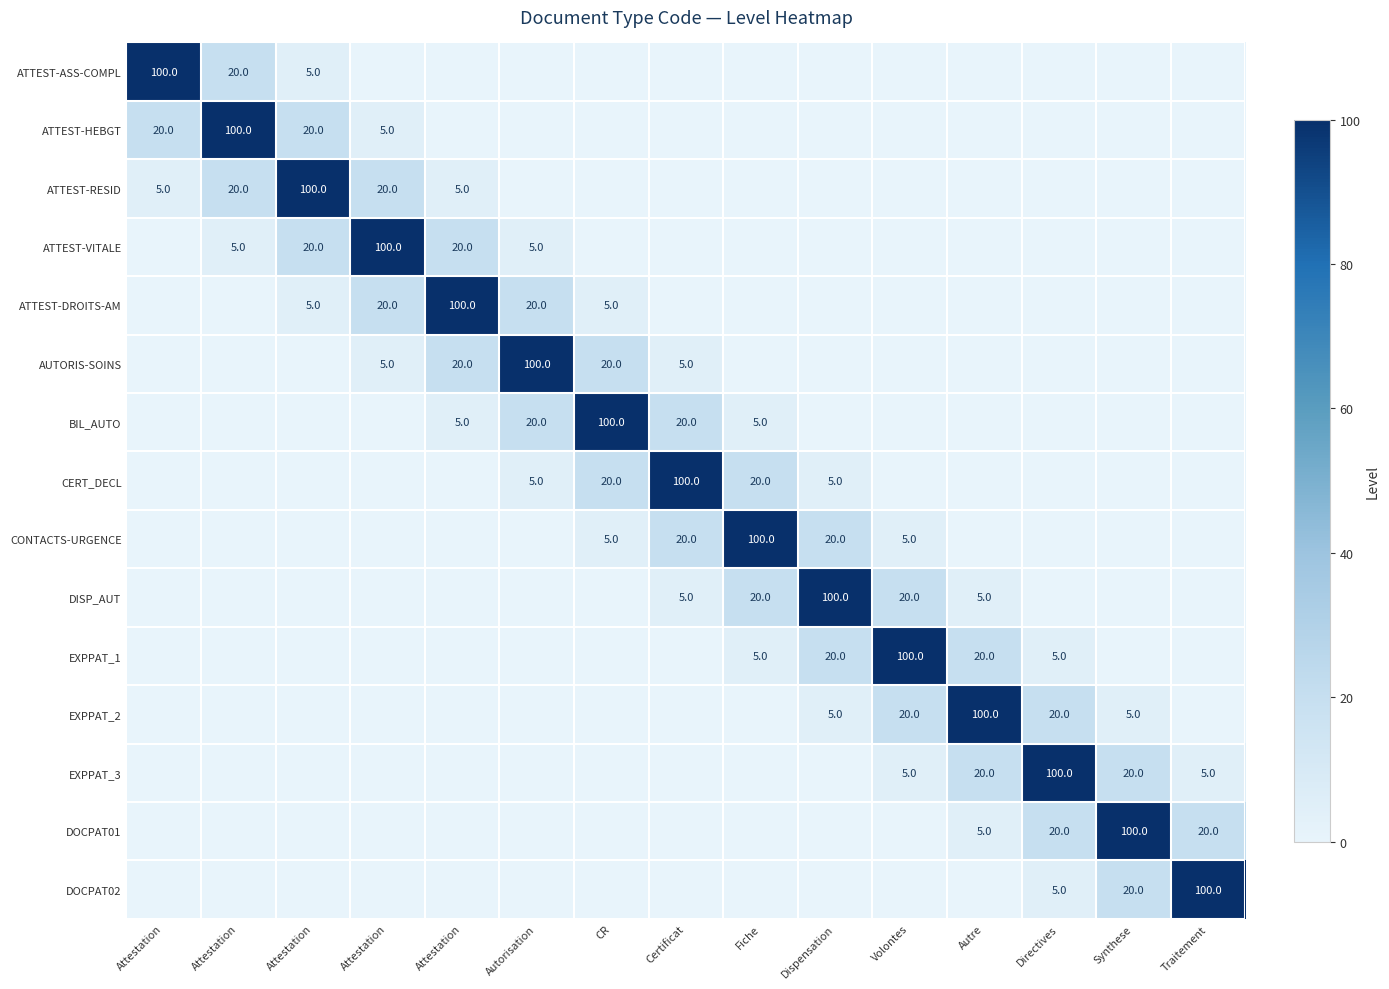

How many values in CERT_DECL are above zero?

5